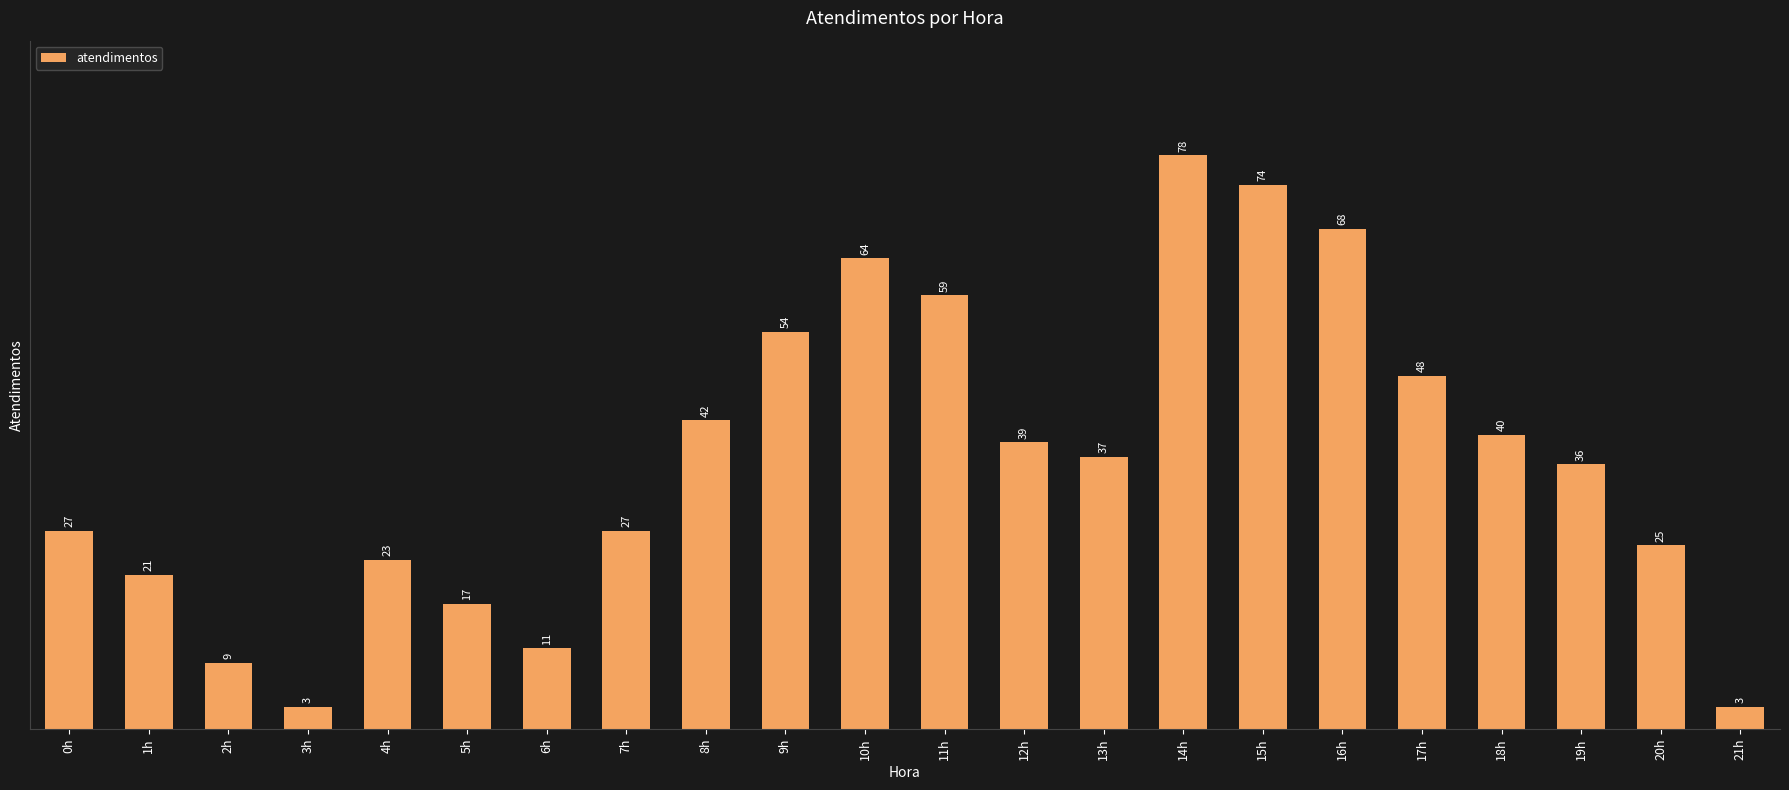

Reading right to left, what are all the values shown in this chart?

21h=3	20h=25	19h=36	18h=40	17h=48	16h=68	15h=74	14h=78	13h=37	12h=39	11h=59	10h=64	9h=54	8h=42	7h=27	6h=11	5h=17	4h=23	3h=3	2h=9	1h=21	0h=27